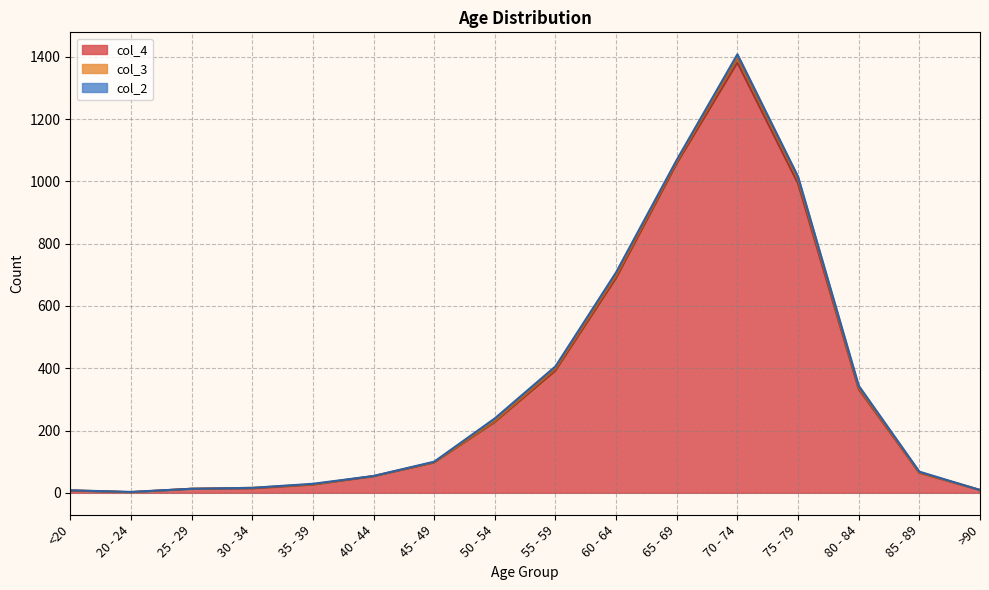

True or false: col_2 and col_4 cross at least once.

False